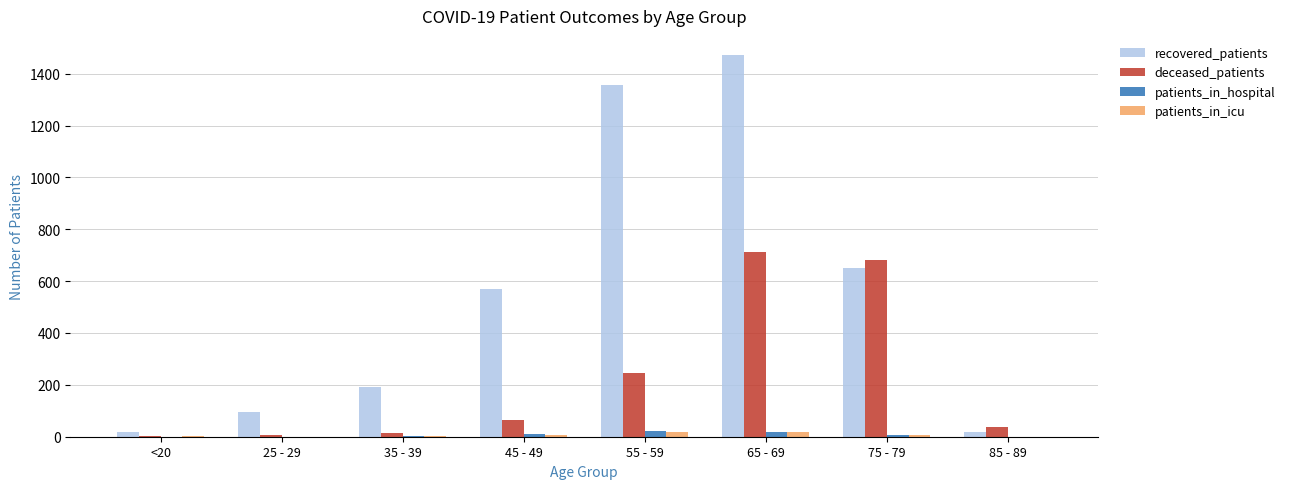

At which category does the chart reach its peak across all series?

65 - 69